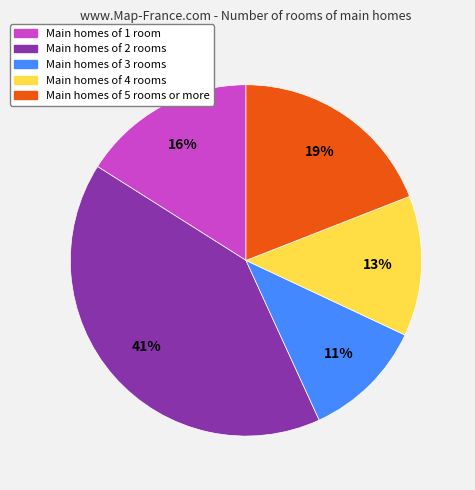

Is the sum of Main homes of 5 rooms or more and Main homes of 2 rooms greater than half?

Yes